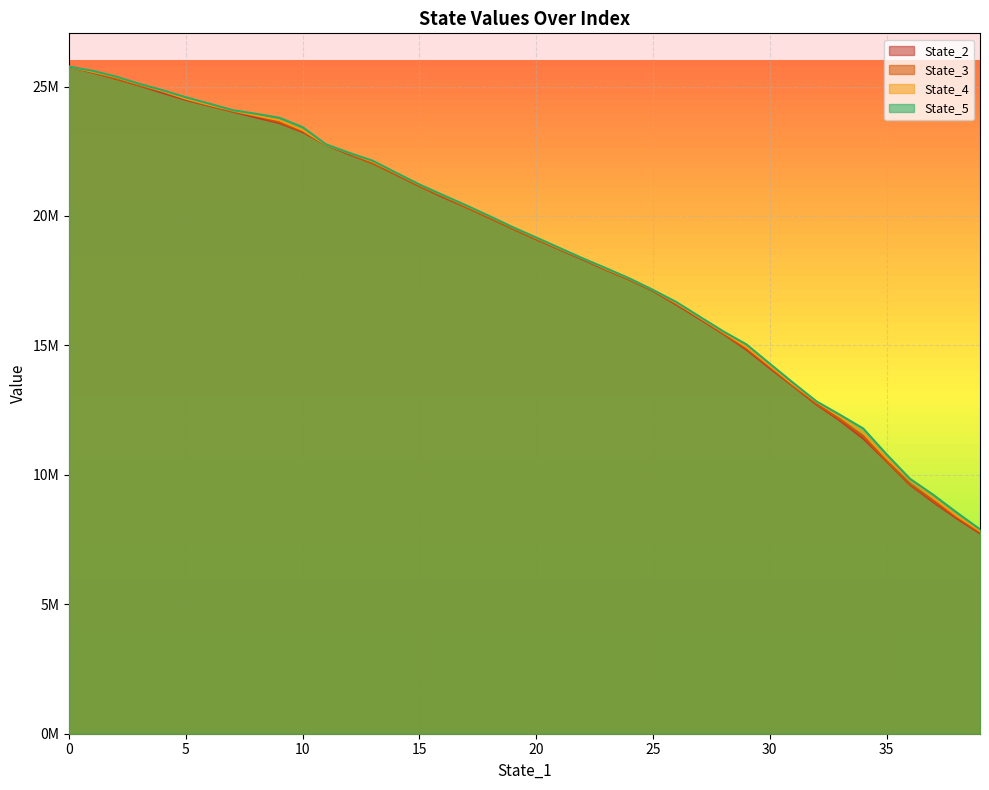

How many data points in State_3 are above 19508683?

20